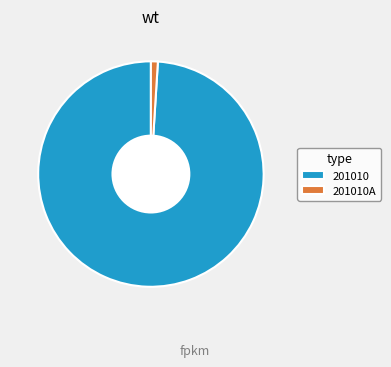

The 201010 slice represents 92% of the pie. True or false?

False